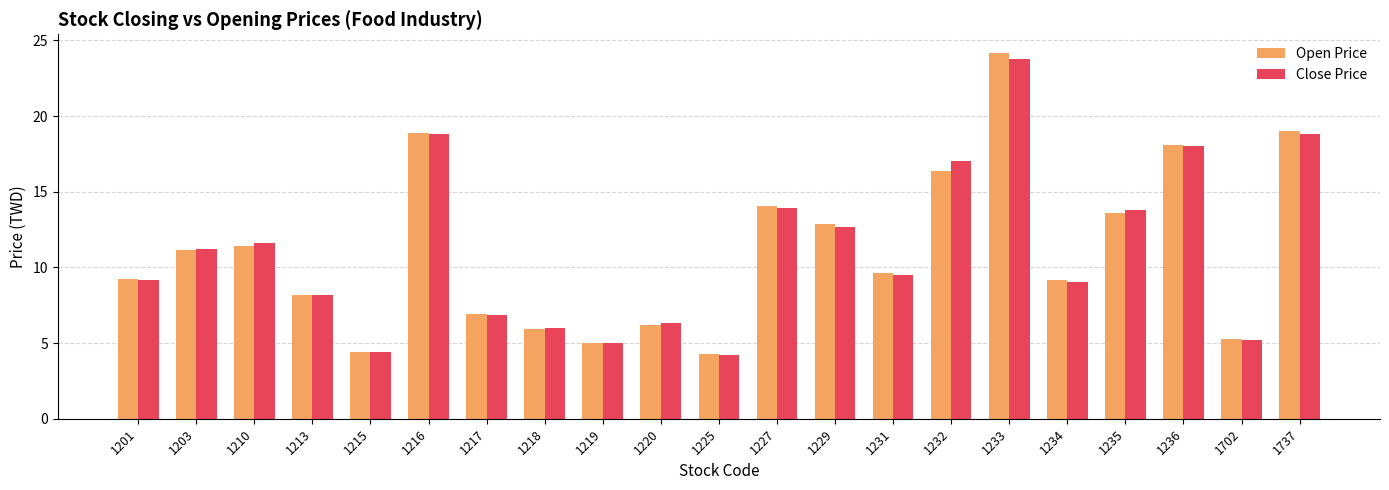

Which label corresponds to the largest value in the chart?

1233